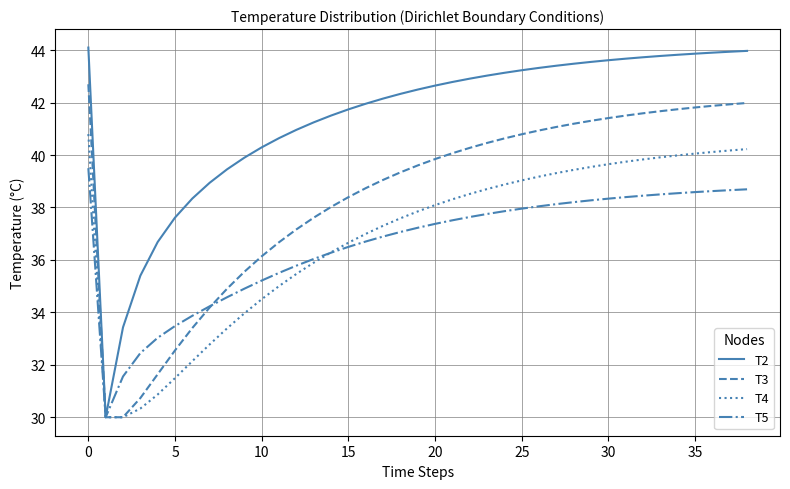

Rank the series by their maximum value, from lowest to highest.

T5, T4, T3, T2